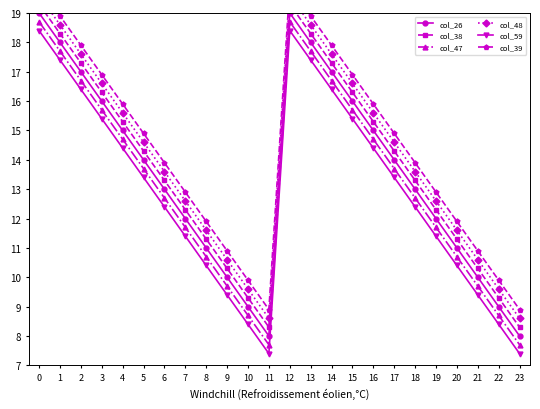

The col_26 series shows 33.9 at 12. True or false?

False